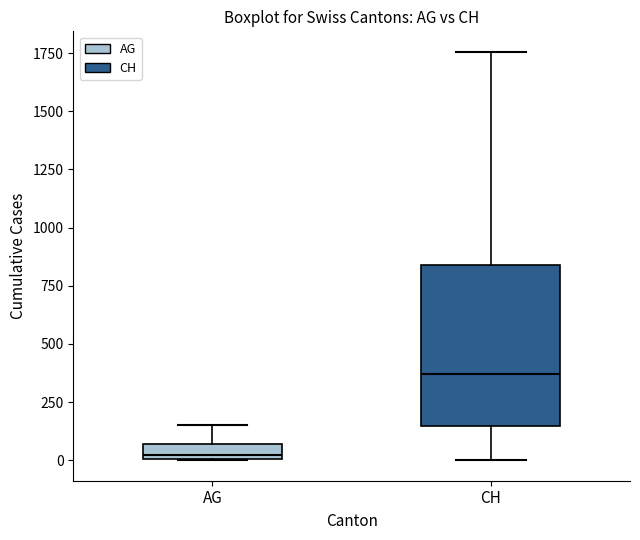

Where is the lower edge of the box for CH on the y-axis? The values are not printed on the chart, so give them approximately, as read against the axis.

150